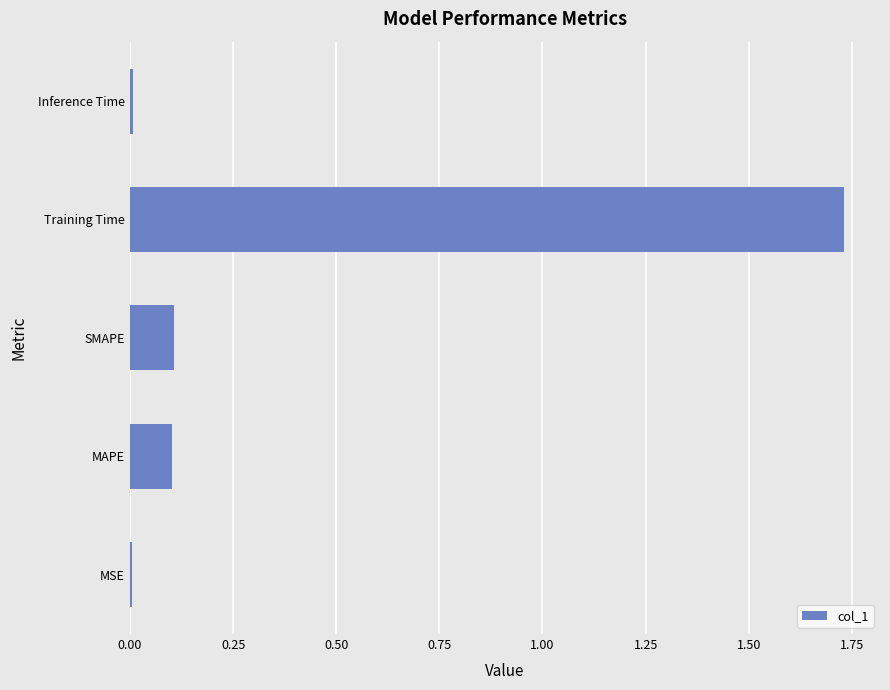

The chart shows a value of 0.0 at MSE. True or false?

True